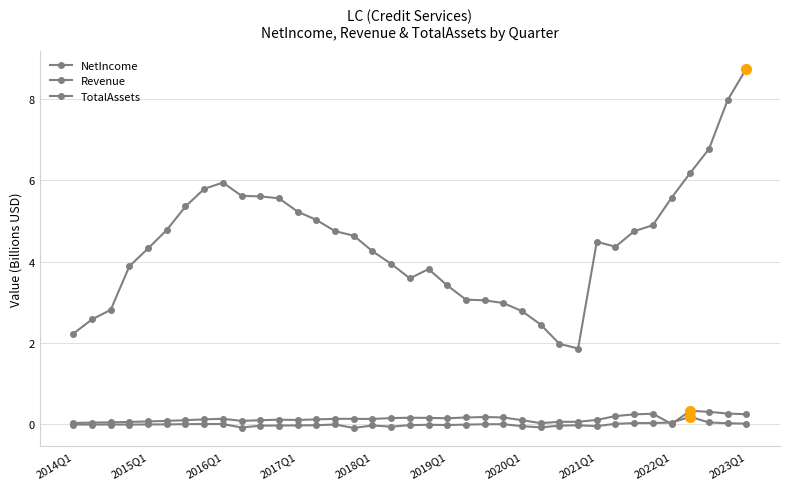

Reading left to right, transcribe all the data shown in this chart.

NetIncome: -0.0	-0.0	-0.0	-0.0	-0.0	-0.0	0.0	0.0	0.0	-0.1	-0.0	-0.0	-0.0	-0.0	-0.0	-0.1	-0.0	-0.1	-0.0	-0.0	-0.0	-0.0	-0.0	0.0	-0.0	-0.1	-0.0	-0.0	-0.0	0.0	0.0	0.0	0.0	0.2	0.0	0.0	0.0
Revenue: 0.0	0.0	0.0	0.1	0.1	0.1	0.1	0.1	0.1	0.1	0.1	0.1	0.1	0.1	0.1	0.1	0.1	0.2	0.2	0.2	0.1	0.2	0.2	0.2	0.1	0.0	0.1	0.1	0.1	0.2	0.2	0.3	0.0	0.3	0.3	0.3	0.2
TotalAssets: 2.2	2.6	2.8	3.9	4.3	4.8	5.4	5.8	5.9	5.6	5.6	5.6	5.2	5.0	4.8	4.6	4.3	3.9	3.6	3.8	3.4	3.1	3.0	3.0	2.8	2.5	2.0	1.9	4.5	4.4	4.8	4.9	5.6	6.2	6.8	8.0	8.8